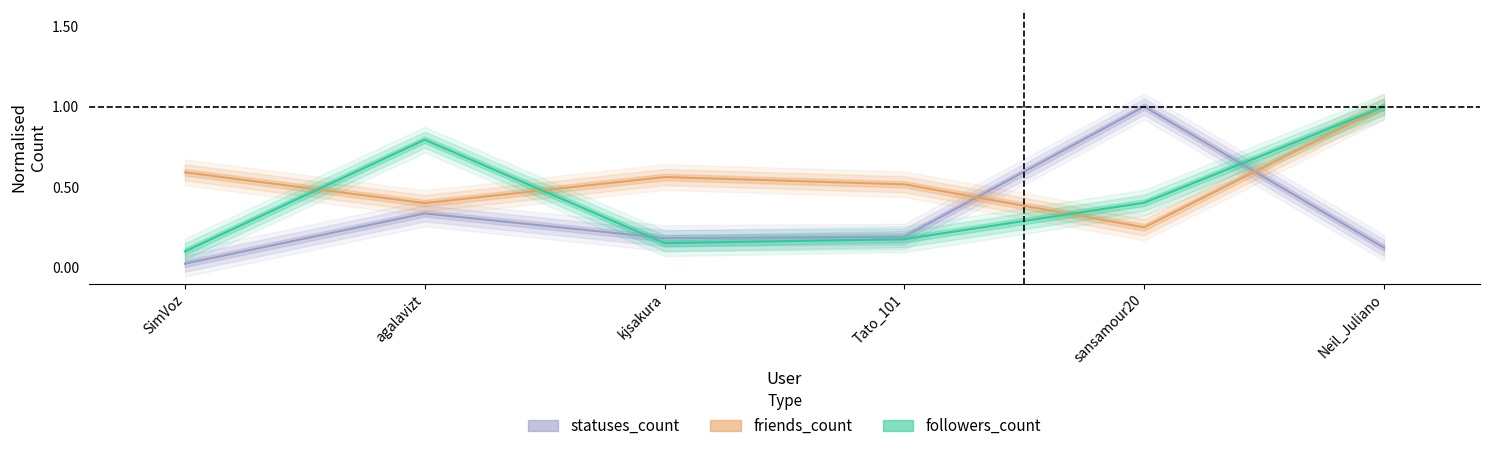

At which category is the sum across all series the highest?

Neil_Juliano